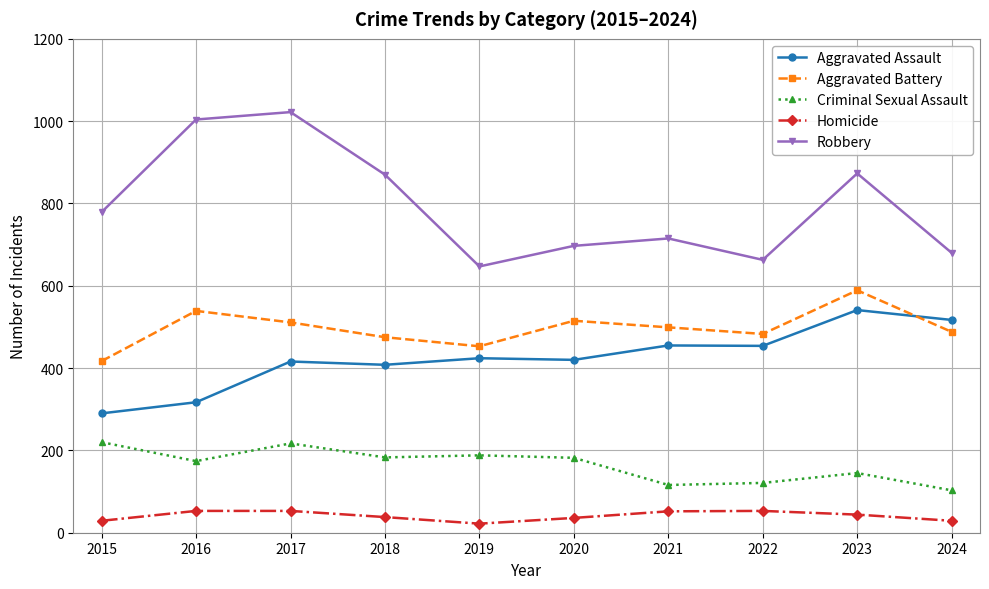

What is the difference between the Aggravated Battery values at 2022 and 2021?

16